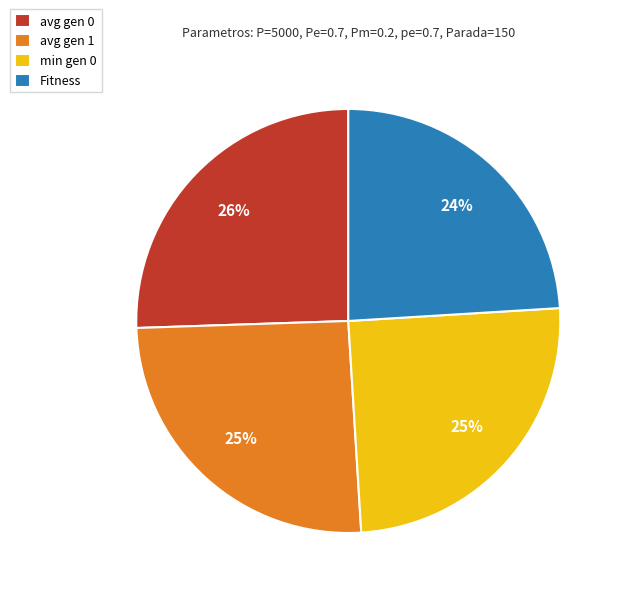

To the nearest percent, what is the average slice percentage?

25%